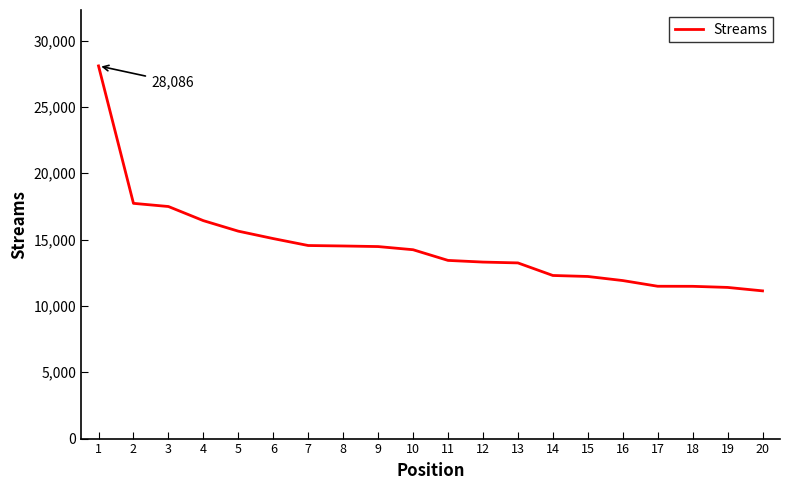

Where does the data first go above 14233?

1